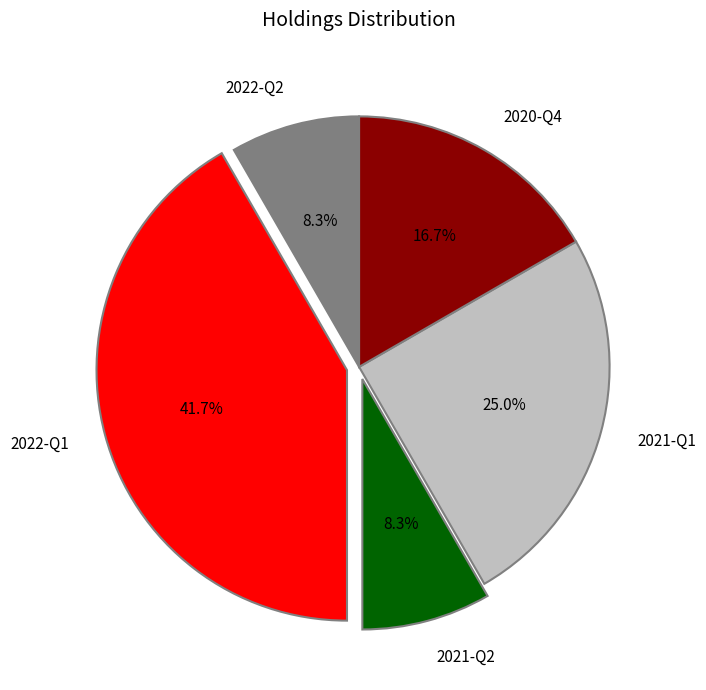

How many slices are in this pie chart?

5